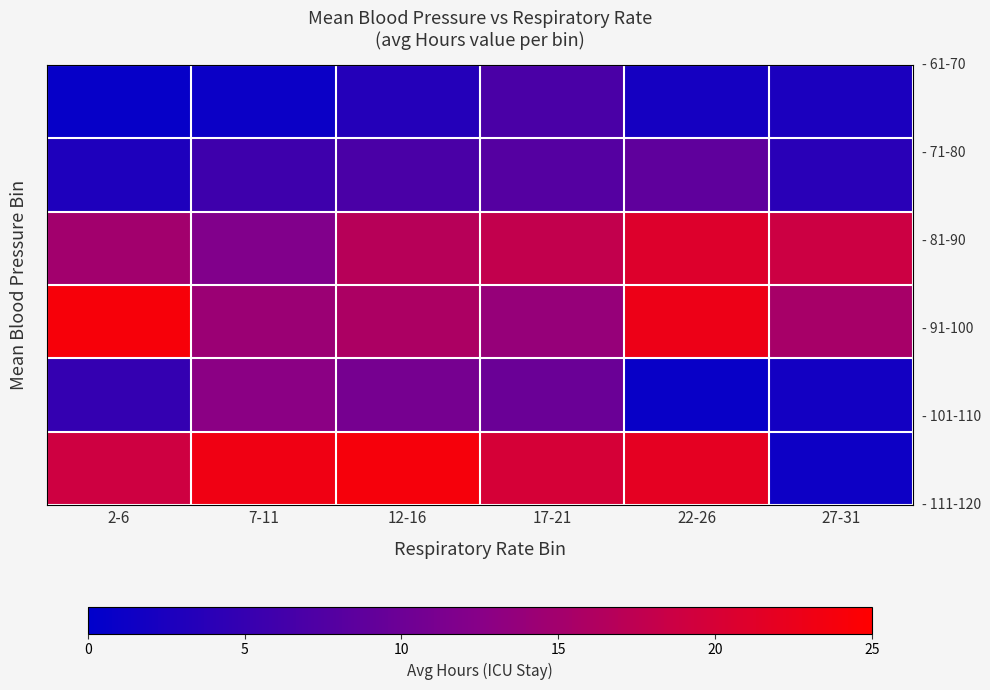

At which category does the chart reach its minimum across all series?

2-6